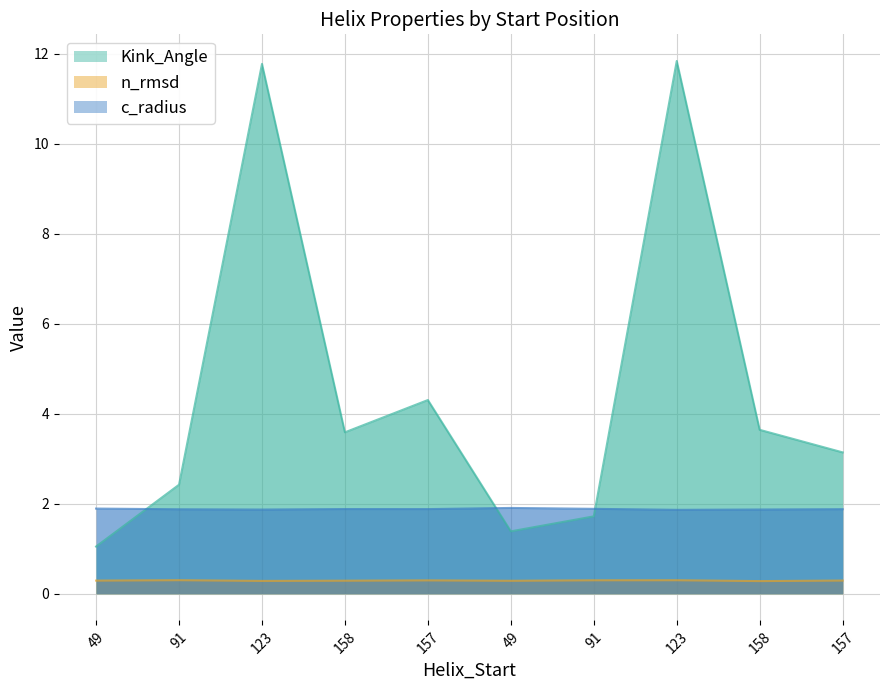

Rank the series at 158 from lowest to highest value.

n_rmsd, c_radius, Kink_Angle